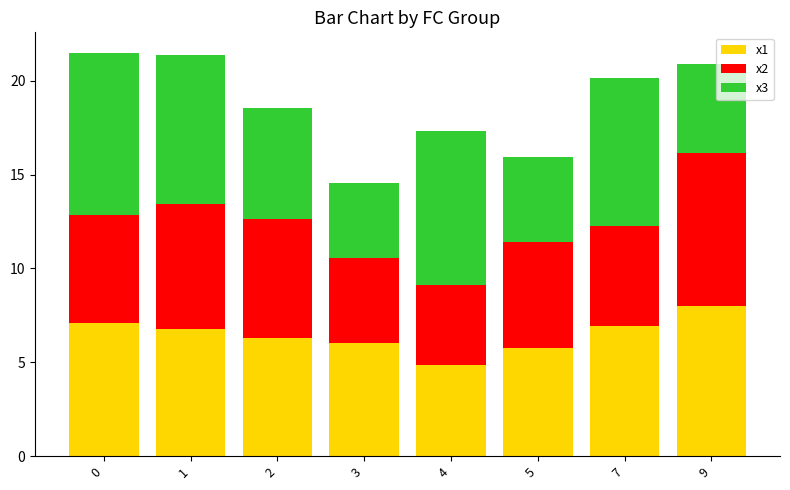

The x1 series shows 4.3 at 9. True or false?

False